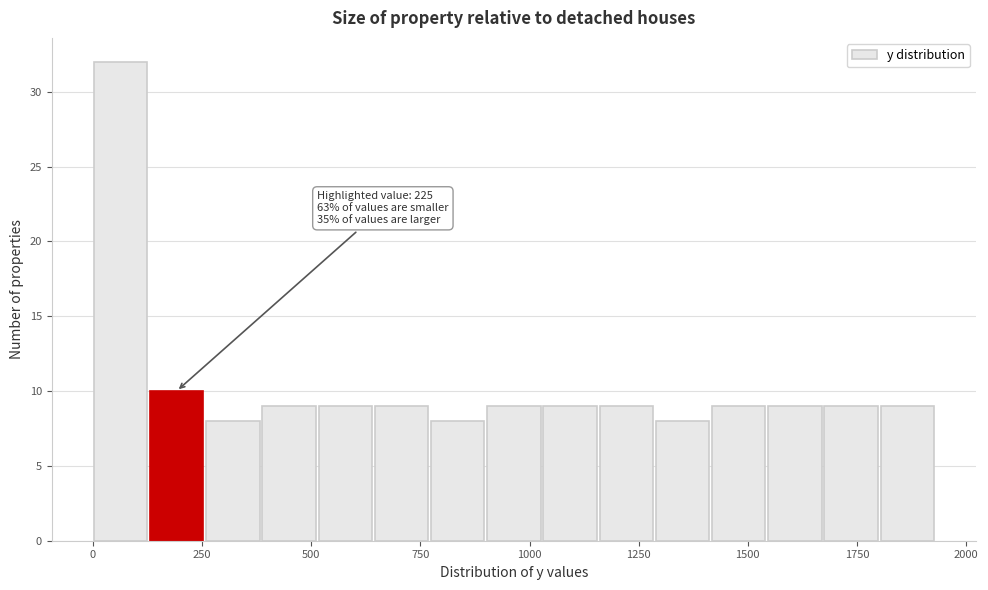

Around what value on the x-axis is the tallest bar? Give the approximate position of its centre, as read against the axis.

50